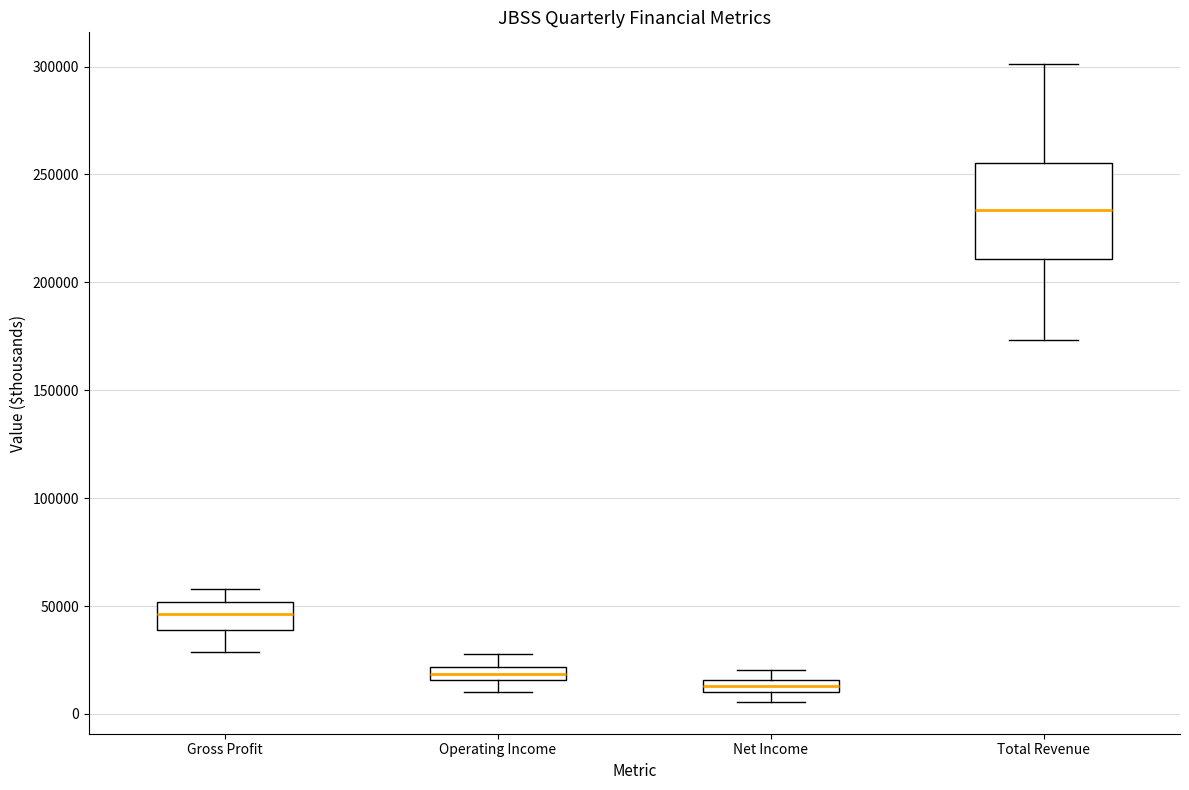

Which box's median line is the lowest?

Net Income